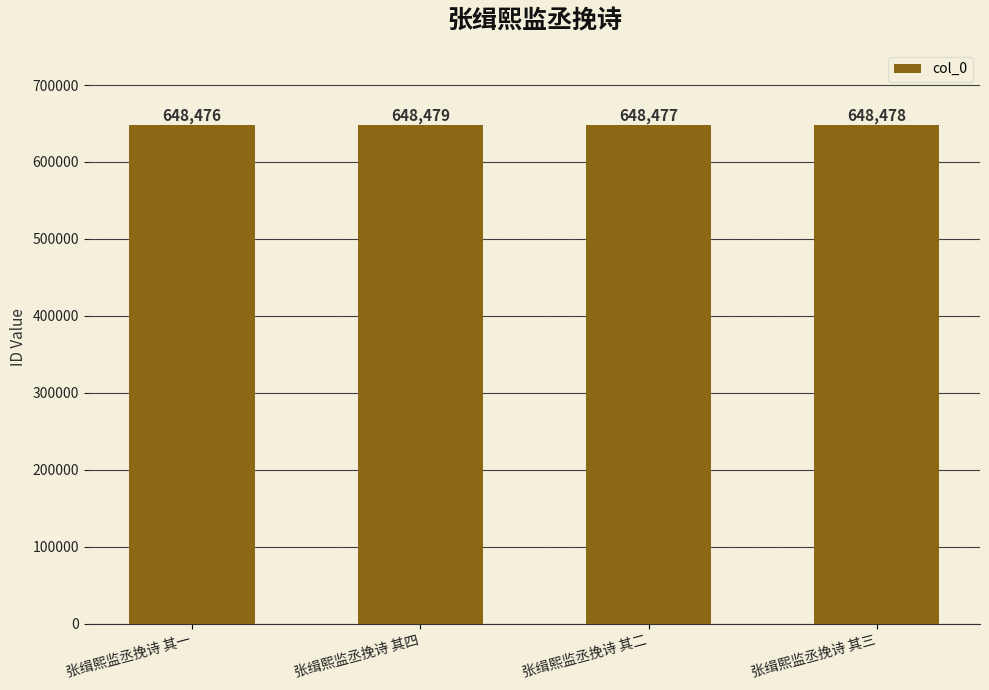

Rank the categories by value from highest to lowest.

张缉熙监丞挽诗 其四, 张缉熙监丞挽诗 其三, 张缉熙监丞挽诗 其二, 张缉熙监丞挽诗 其一